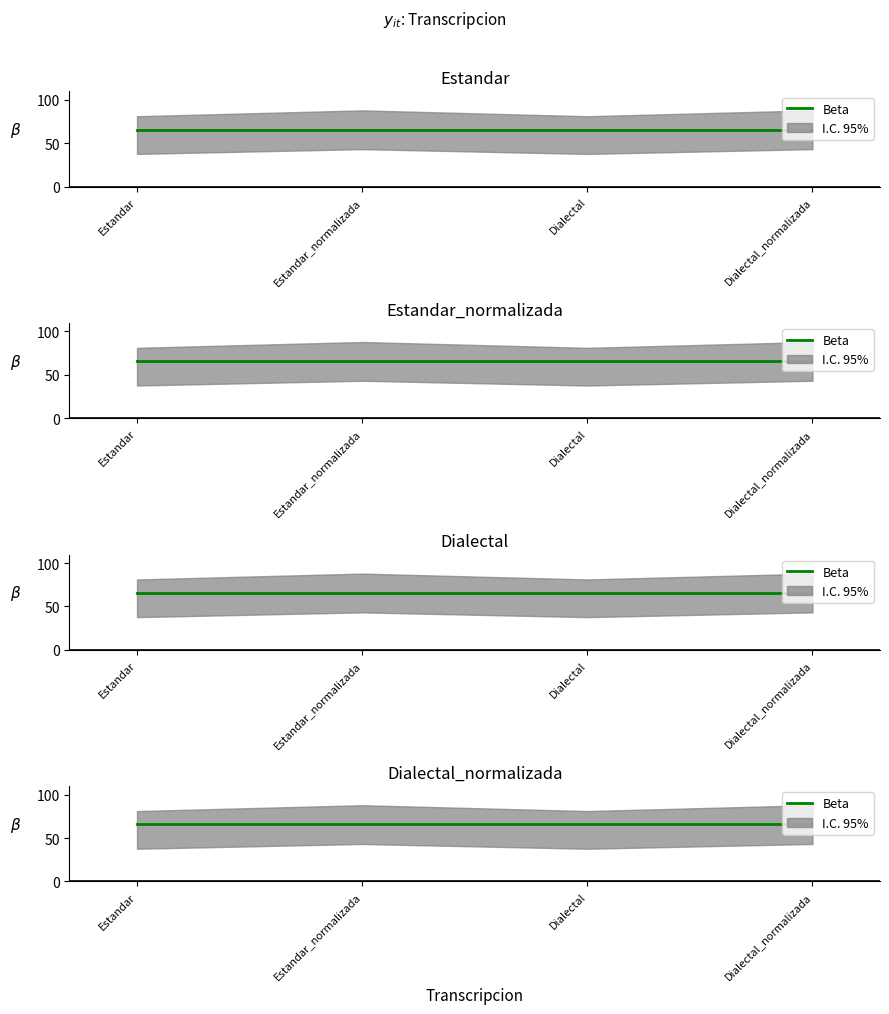

Between Dialectal_normalizada and Estandar_normalizada, which is larger?

Dialectal_normalizada